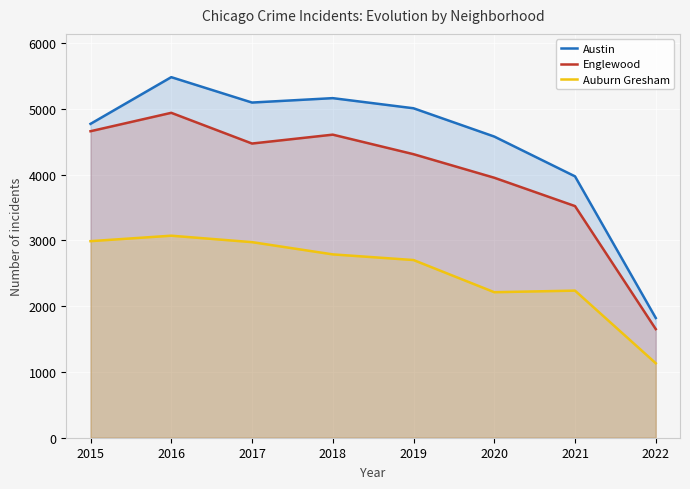

At how many categories does at least one series exceed 4246?

6